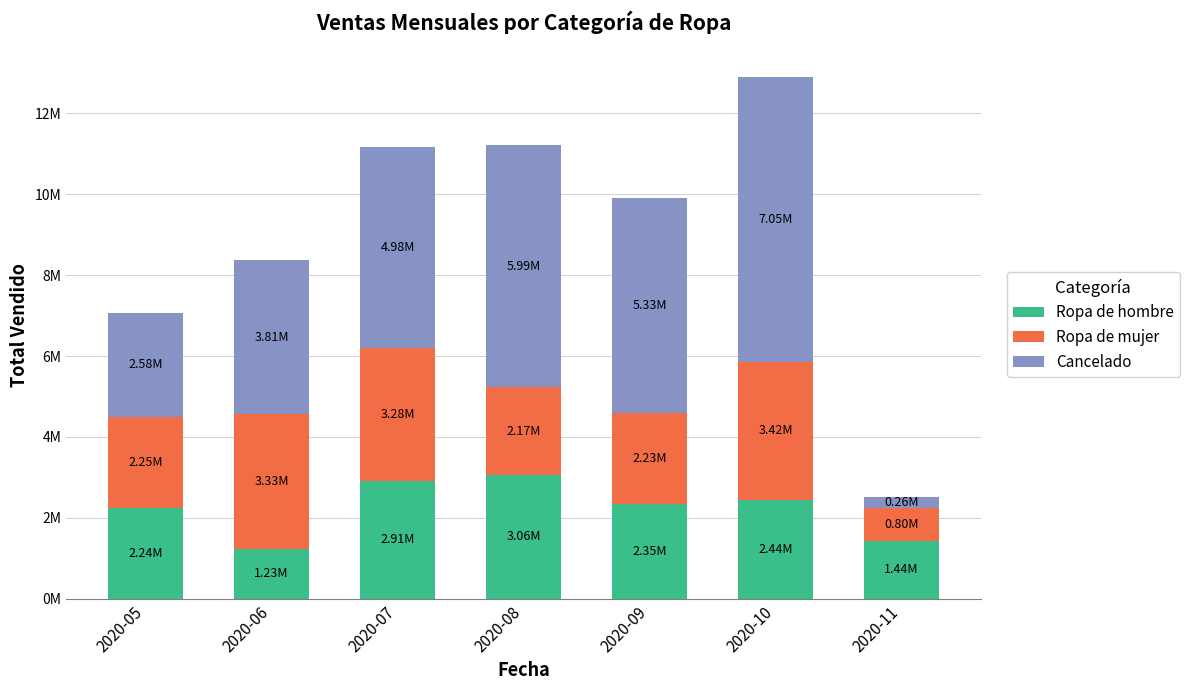

Are the bars grouped side by side (vs. stacked)?

No